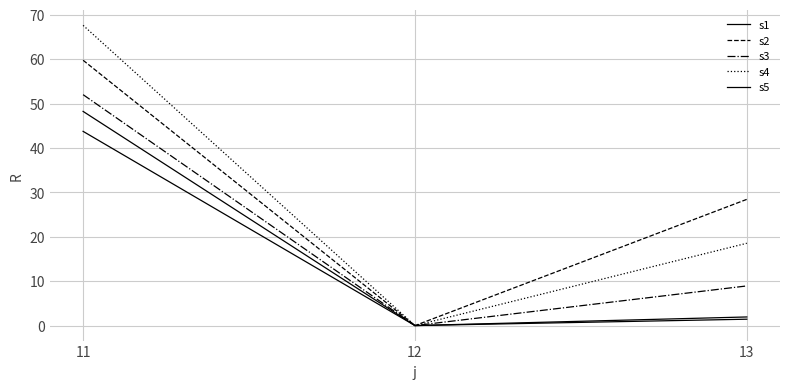

Is it true that s1 equals 18.9 at 12?

False